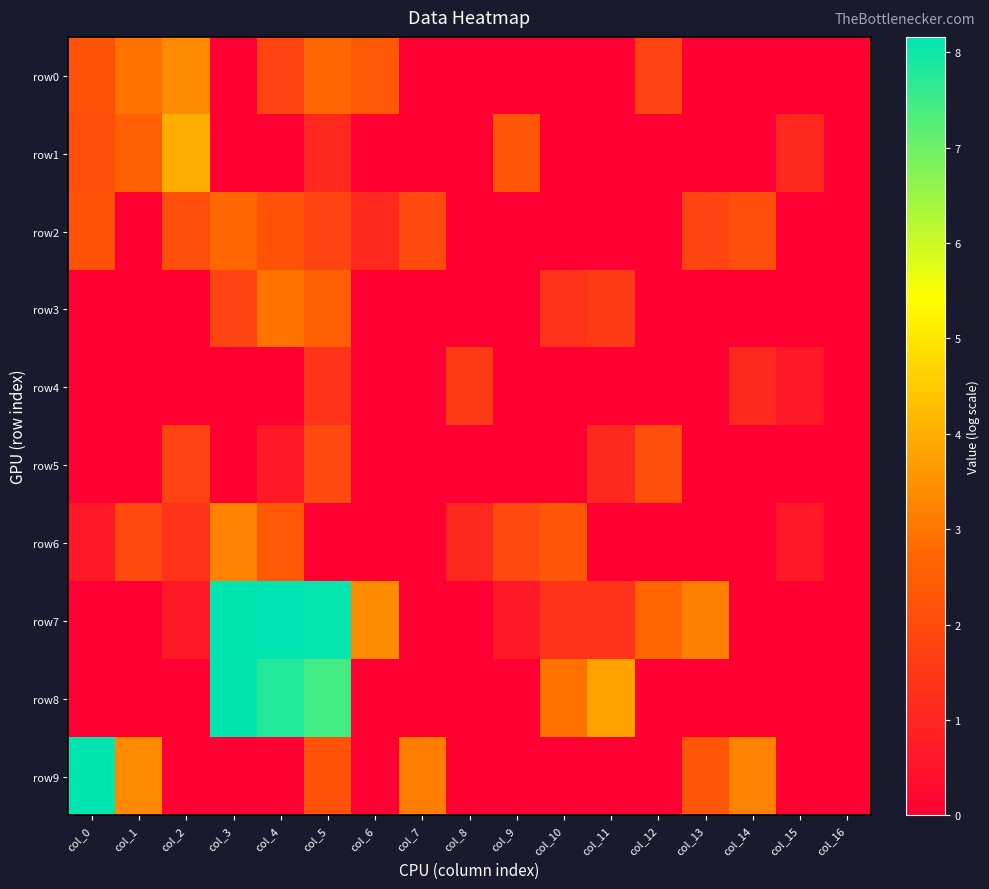

Reading left to right, transcribe all the data shown in this chart.

row0: col_0=2.2	col_1=2.9	col_2=3.4	col_3=0.0	col_4=1.8	col_5=2.7	col_6=2.4	col_7=0.0	col_8=0.0	col_9=0.0	col_10=0.0	col_11=0.0	col_12=1.8	col_13=0.0	col_14=0.0	col_15=0.0	col_16=0.0
row1: col_0=2.1	col_1=2.6	col_2=4.0	col_3=0.0	col_4=0.0	col_5=1.1	col_6=0.0	col_7=0.0	col_8=0.0	col_9=2.3	col_10=0.0	col_11=0.0	col_12=0.0	col_13=0.0	col_14=0.0	col_15=1.1	col_16=0.0
row2: col_0=2.2	col_1=0.0	col_2=2.1	col_3=2.8	col_4=2.2	col_5=1.8	col_6=1.1	col_7=1.9	col_8=0.0	col_9=0.0	col_10=0.0	col_11=0.0	col_12=0.0	col_13=1.8	col_14=2.1	col_15=0.0	col_16=0.0
row3: col_0=0.0	col_1=0.0	col_2=0.0	col_3=1.8	col_4=2.9	col_5=2.6	col_6=0.0	col_7=0.0	col_8=0.0	col_9=0.0	col_10=1.4	col_11=1.6	col_12=0.0	col_13=0.0	col_14=0.0	col_15=0.0	col_16=0.0
row4: col_0=0.0	col_1=0.0	col_2=0.0	col_3=0.0	col_4=0.0	col_5=1.4	col_6=0.0	col_7=0.0	col_8=1.6	col_9=0.0	col_10=0.0	col_11=0.0	col_12=0.0	col_13=0.0	col_14=1.1	col_15=0.7	col_16=0.0
row5: col_0=0.0	col_1=0.0	col_2=1.8	col_3=0.0	col_4=0.7	col_5=1.9	col_6=0.0	col_7=0.0	col_8=0.0	col_9=0.0	col_10=0.0	col_11=1.1	col_12=2.1	col_13=0.0	col_14=0.0	col_15=0.0	col_16=0.0
row6: col_0=0.7	col_1=1.9	col_2=1.4	col_3=3.2	col_4=2.4	col_5=0.0	col_6=0.0	col_7=0.0	col_8=1.1	col_9=1.9	col_10=2.3	col_11=0.0	col_12=0.0	col_13=0.0	col_14=0.0	col_15=0.7	col_16=0.0
row7: col_0=0.0	col_1=0.0	col_2=0.7	col_3=8.1	col_4=8.2	col_5=8.1	col_6=3.4	col_7=0.0	col_8=0.0	col_9=0.7	col_10=1.4	col_11=1.4	col_12=2.7	col_13=3.2	col_14=0.0	col_15=0.0	col_16=0.0
row8: col_0=0.0	col_1=0.0	col_2=0.0	col_3=8.1	col_4=7.8	col_5=7.4	col_6=0.0	col_7=0.0	col_8=0.0	col_9=0.0	col_10=2.9	col_11=3.8	col_12=0.0	col_13=0.0	col_14=0.0	col_15=0.0	col_16=0.0
row9: col_0=8.1	col_1=3.4	col_2=0.0	col_3=0.0	col_4=0.0	col_5=2.2	col_6=0.0	col_7=3.1	col_8=0.0	col_9=0.0	col_10=0.0	col_11=0.0	col_12=0.0	col_13=2.3	col_14=3.2	col_15=0.0	col_16=0.0